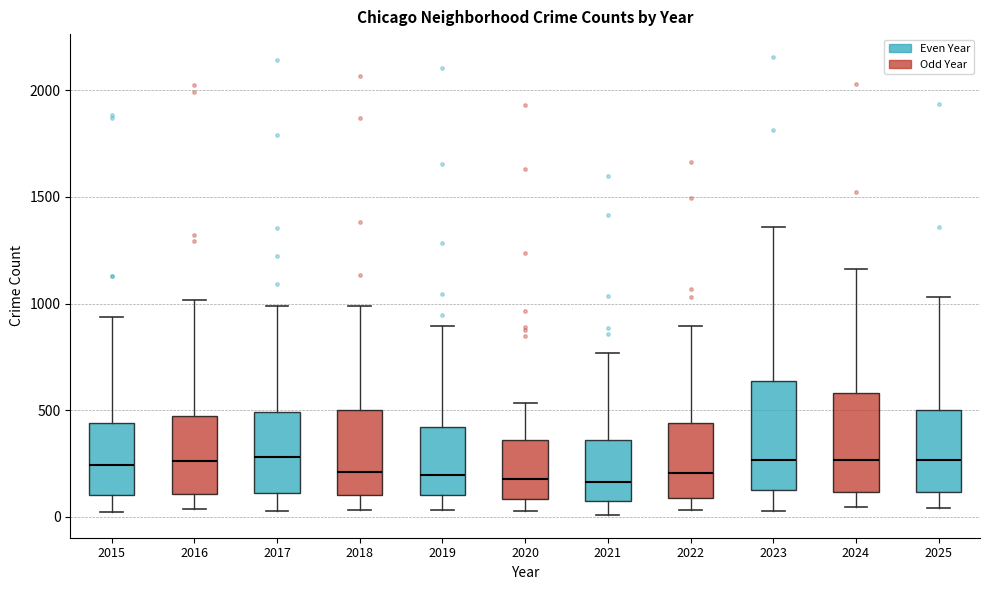

Where does the upper whisker of the box at x = 2020 end on the y-axis? The values are not printed on the chart, so give them approximately, as read against the axis.

550